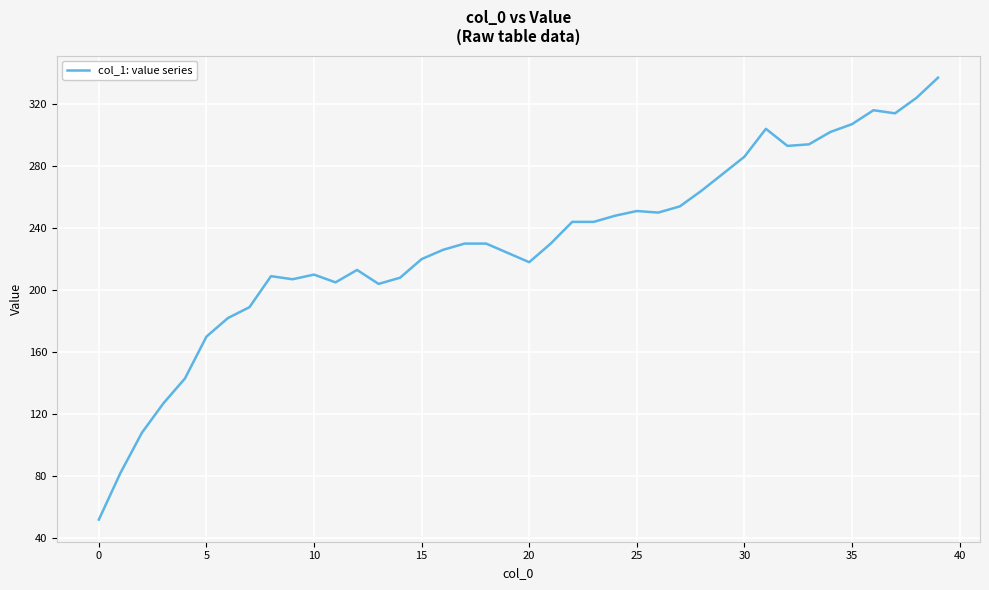

What is the difference between the maximum and minimum values?

285